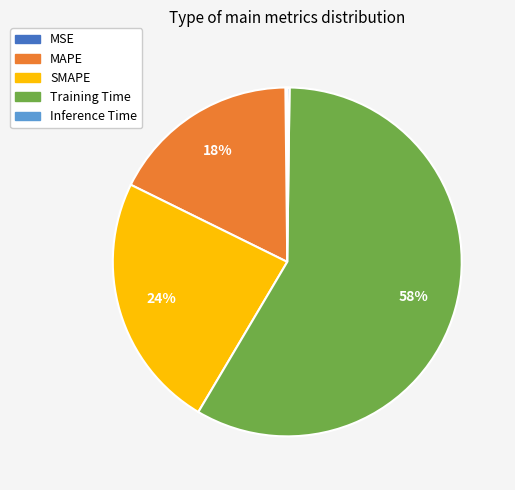

True or false: SMAPE accounts for 9% of the total.

False